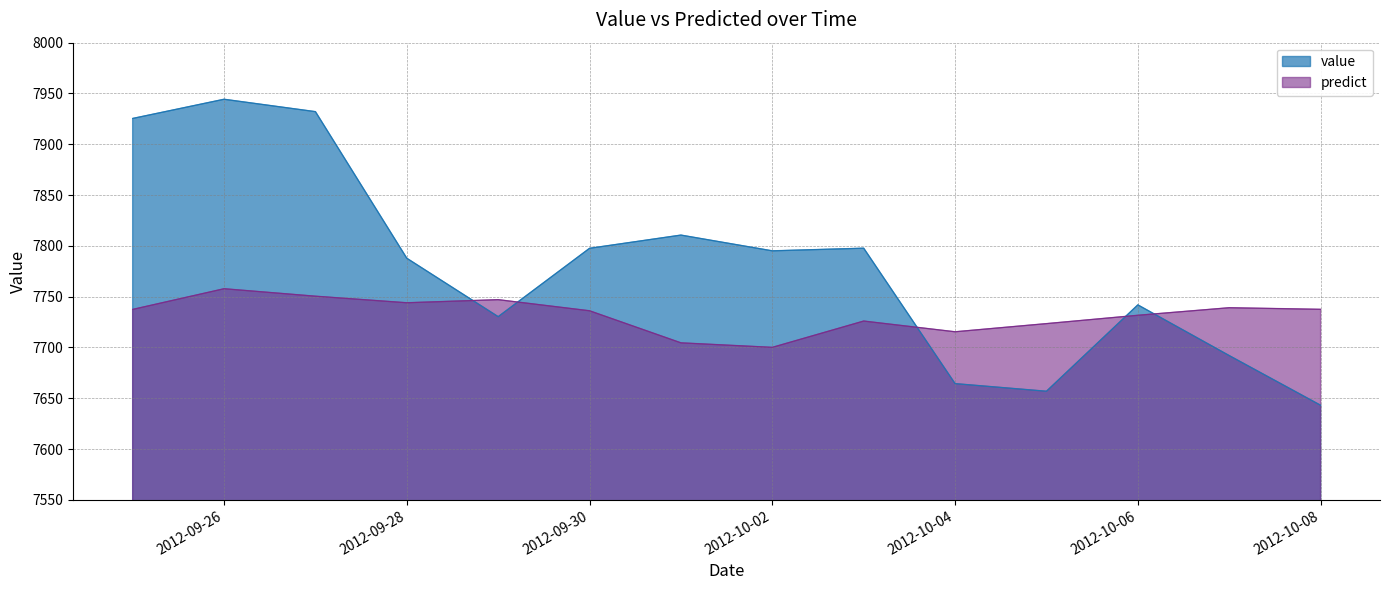

True or false: predict and value intersect in this chart.

True